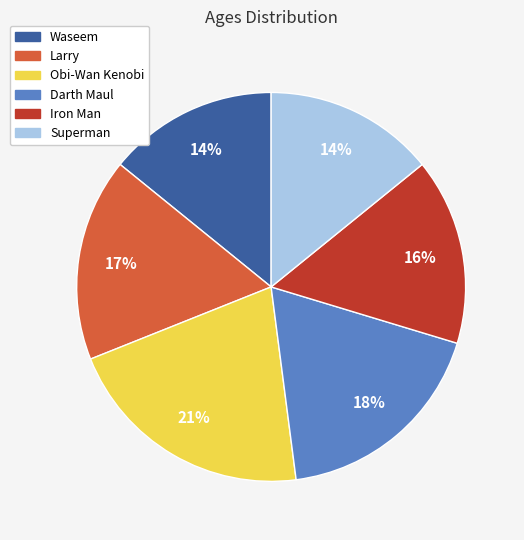

To the nearest percent, what is the difference between the Obi-Wan Kenobi and Darth Maul slice percentages?

3%